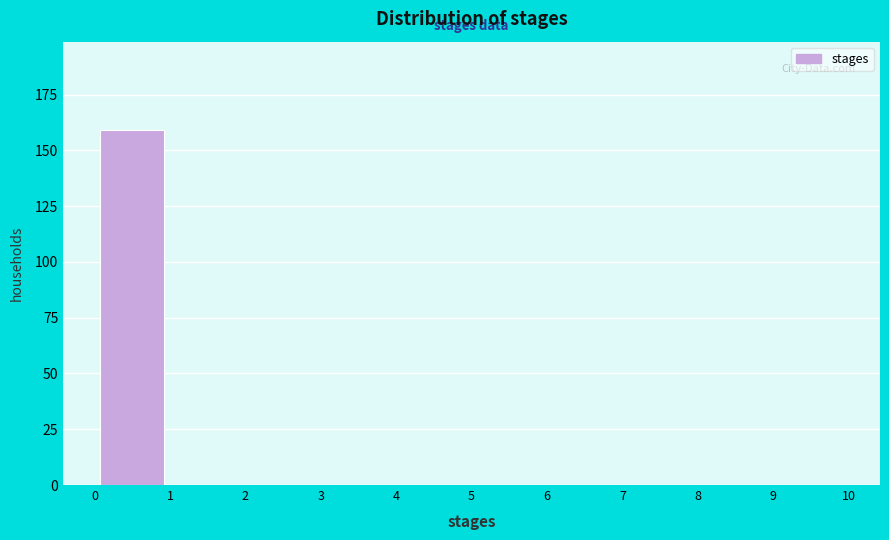

Which range on the x-axis has the tallest bar?

0 to 1